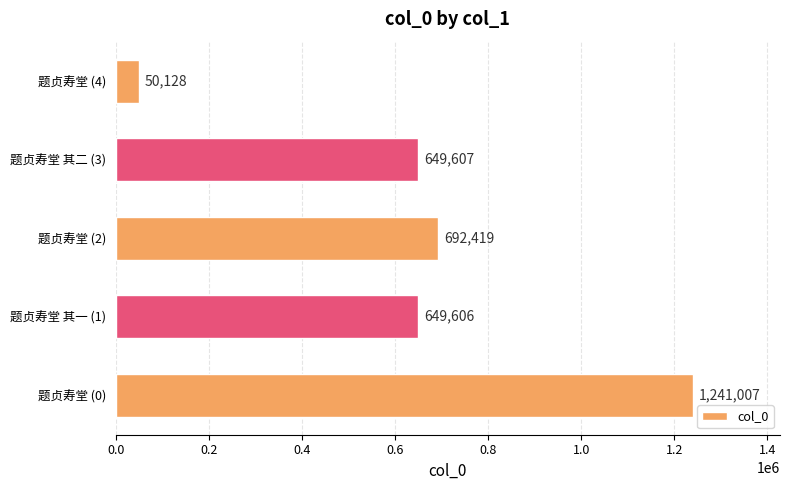

What is the ratio of the value at 题贞寿堂 其二 (3) to the value at 题贞寿堂 (0)?

0.5